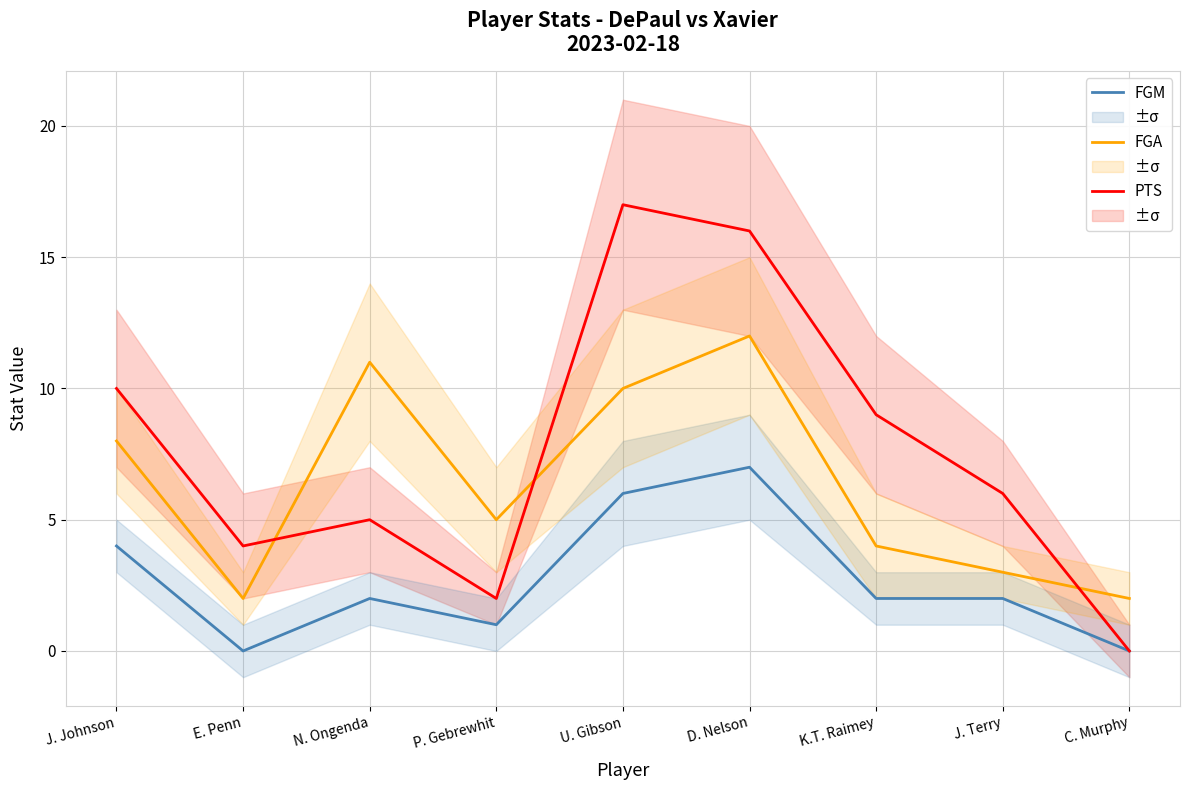

Rank the series by their average value, from highest to lowest.

PTS, FGA, FGM